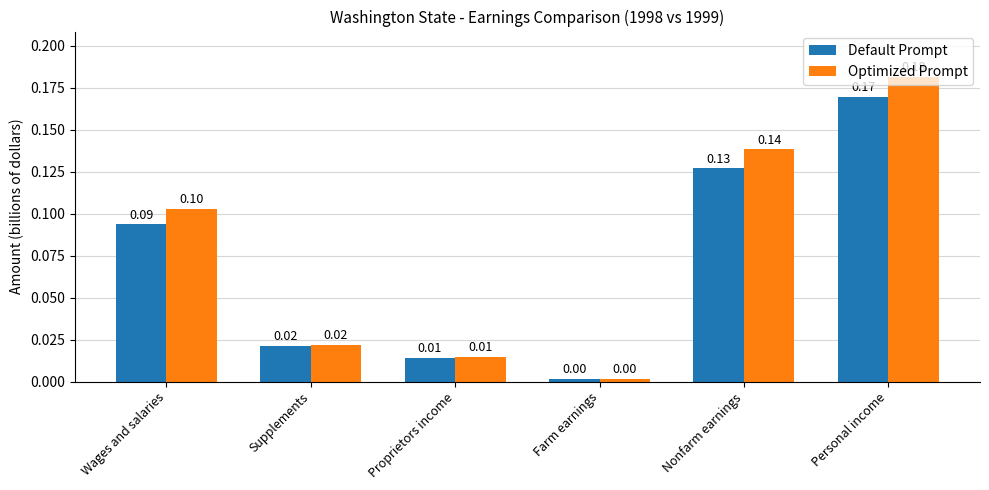

At Nonfarm earnings, list the series in order from largest to smallest.

Optimized Prompt, Default Prompt